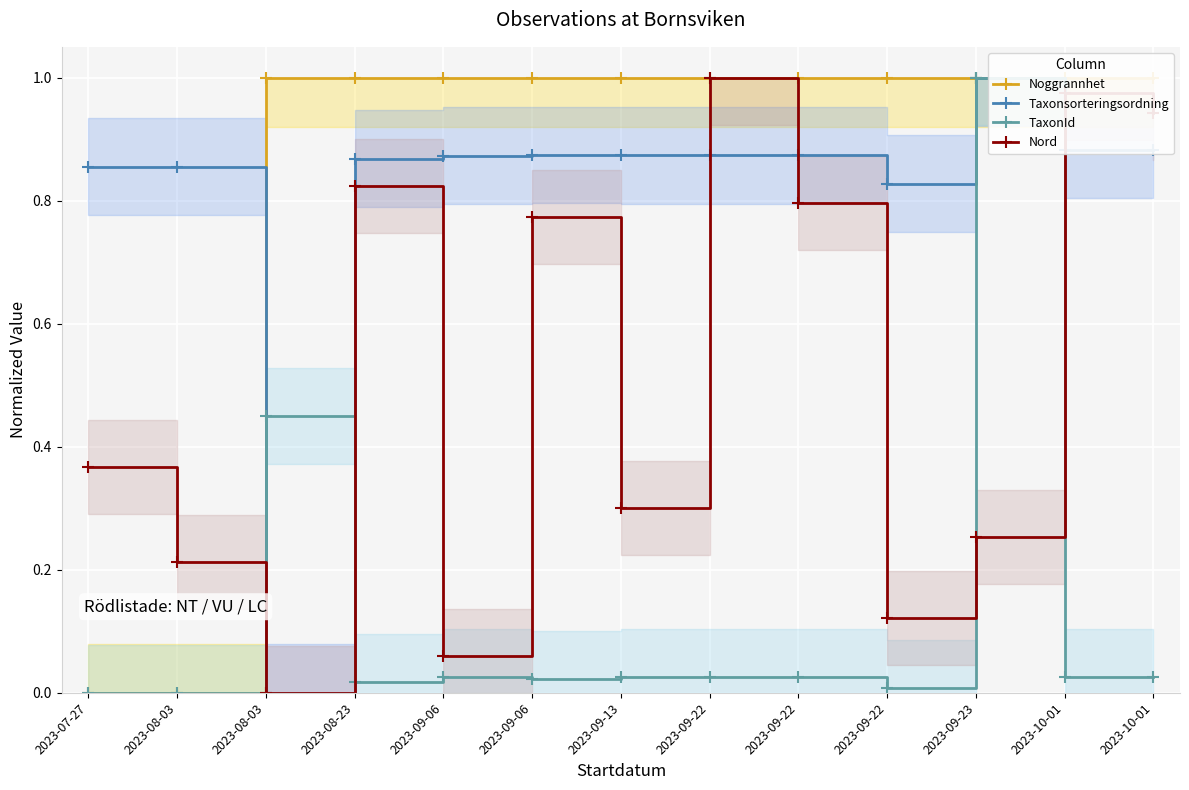

Which series has the largest total across all categories?

Noggrannhet